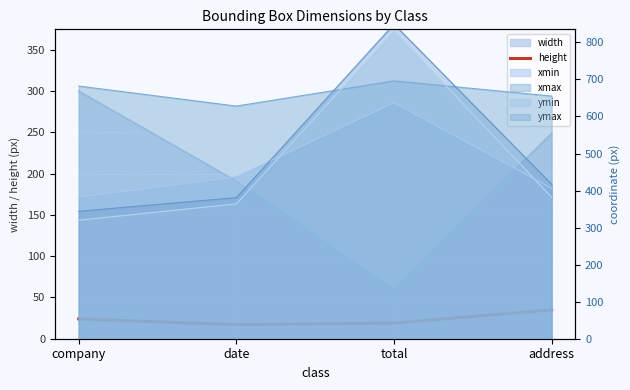

True or false: there are more than 1 points higher than both neighbors.

False